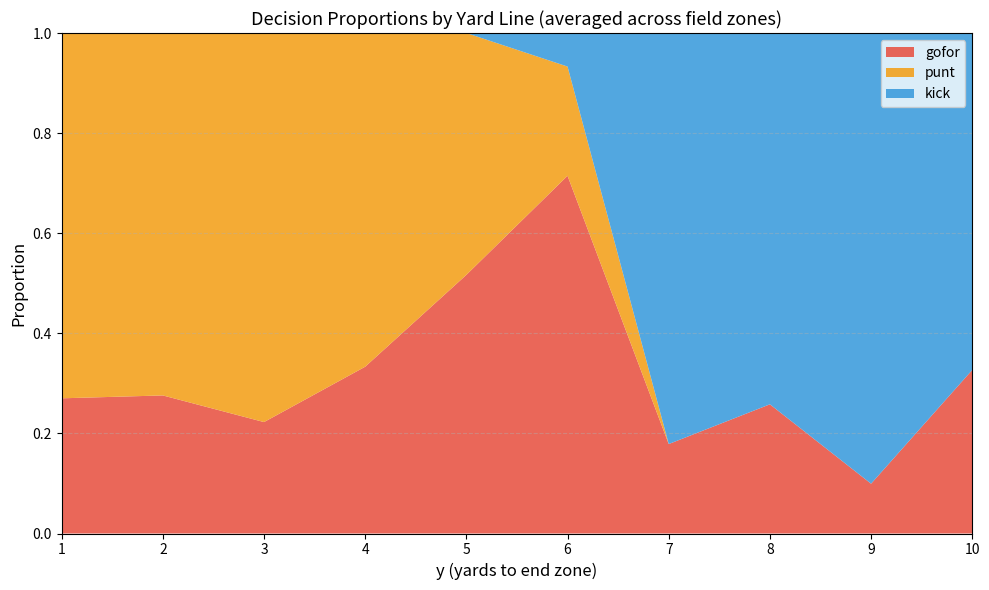

What is the total value across all series at 5?

1.0